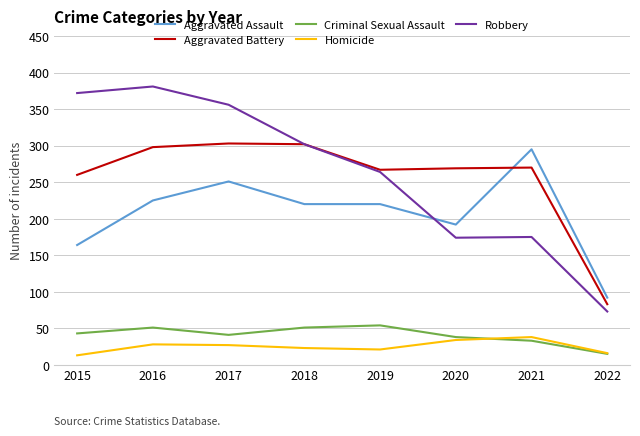

What are all the series names shown in the legend?

Aggravated Assault, Aggravated Battery, Criminal Sexual Assault, Homicide, Robbery